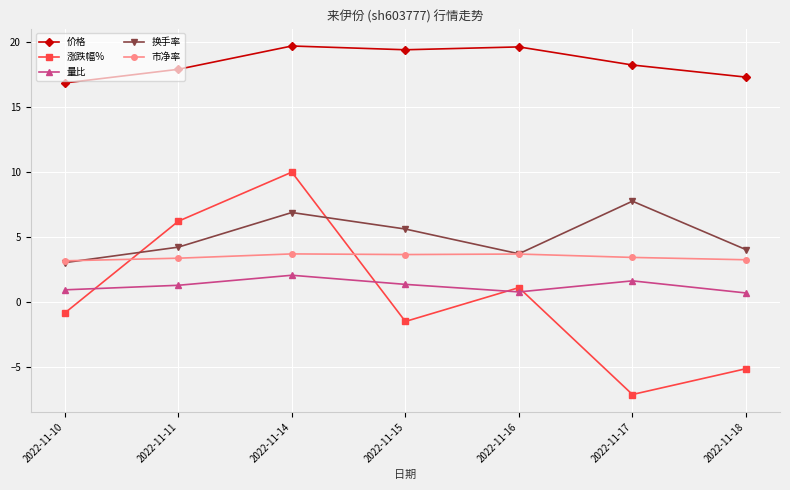

What is the sum of all 量比 values?

8.9